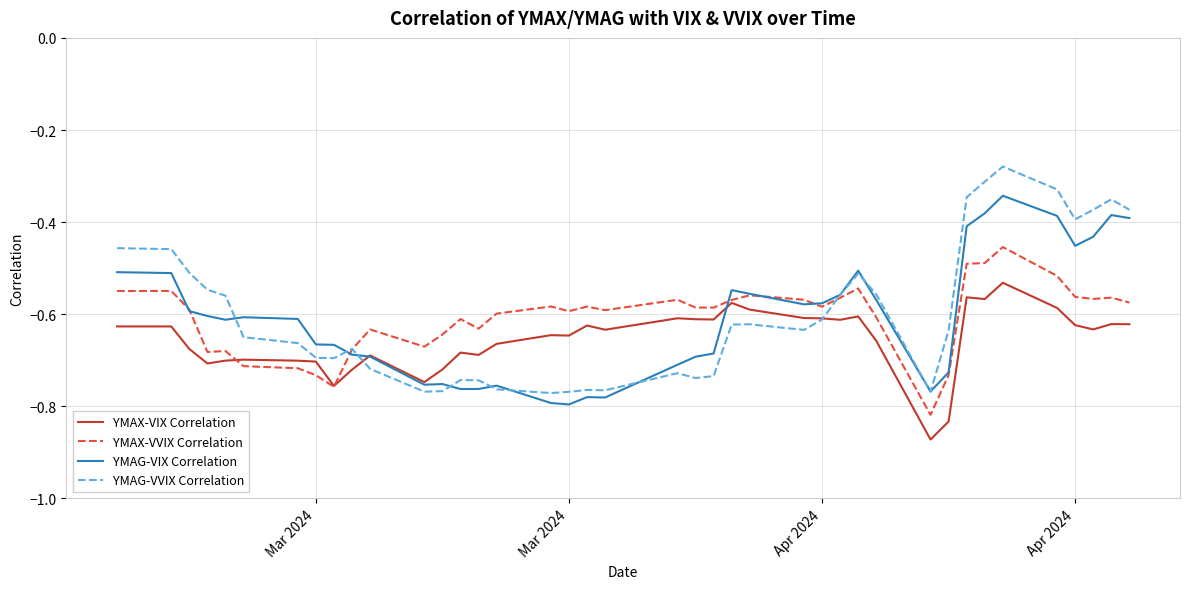

Does the chart display data point markers on the line(s)?

No